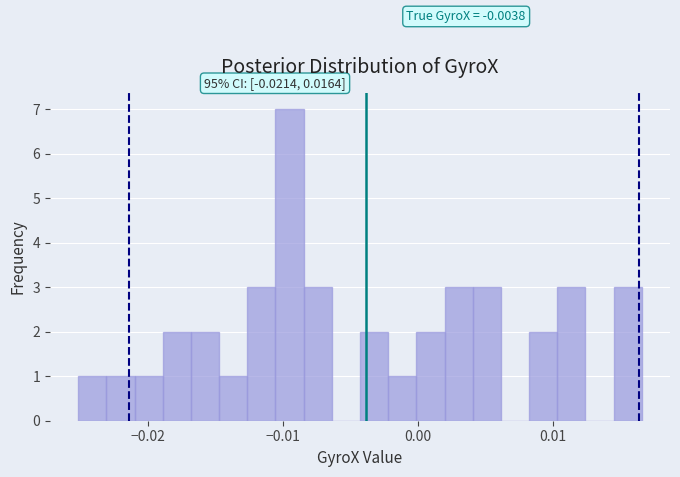

Around what value on the x-axis is the tallest bar? Give the approximate position of its centre, as read against the axis.

-0.010